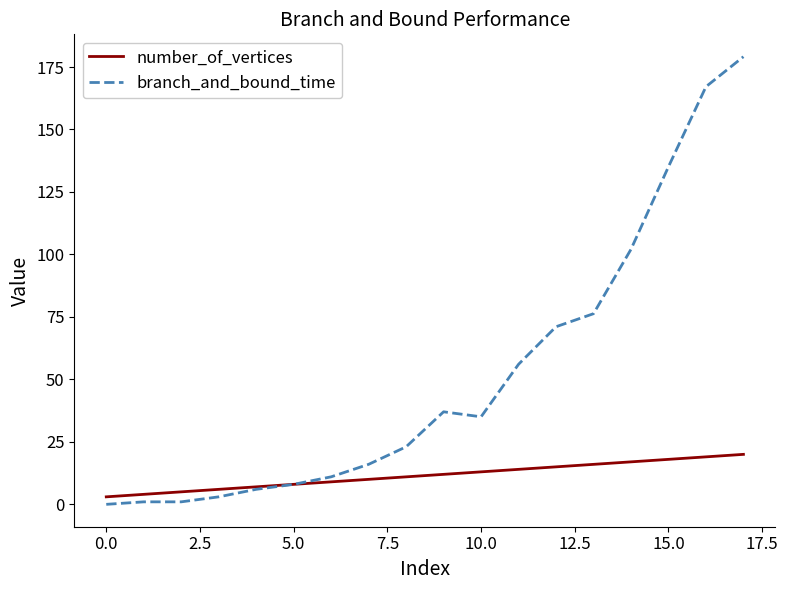

List the series in order of their peak value, highest first.

branch_and_bound_time, number_of_vertices